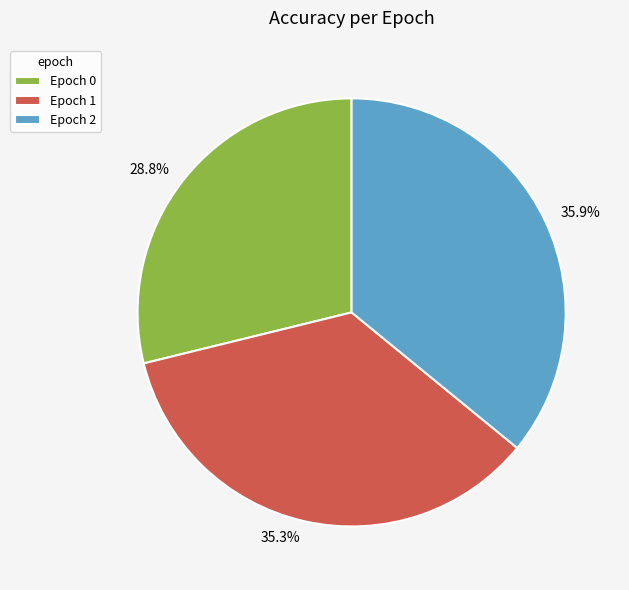

What is the total percentage of Epoch 1 and Epoch 0?

64.1%